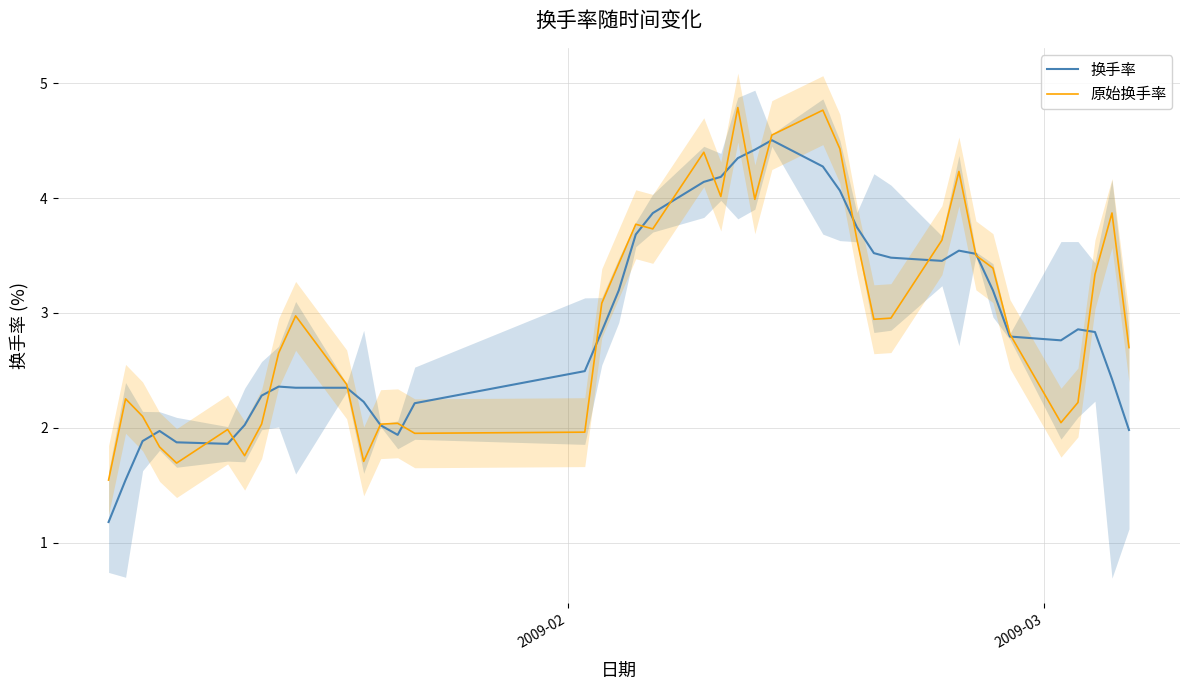

True or false: 换手率 and 原始换手率 intersect in this chart.

True